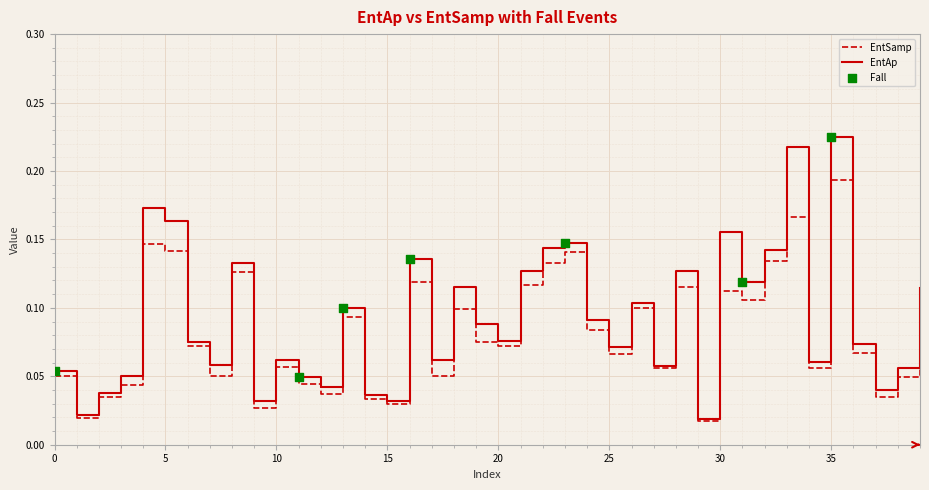

Which series has the largest range (max minus min)?

EntAp